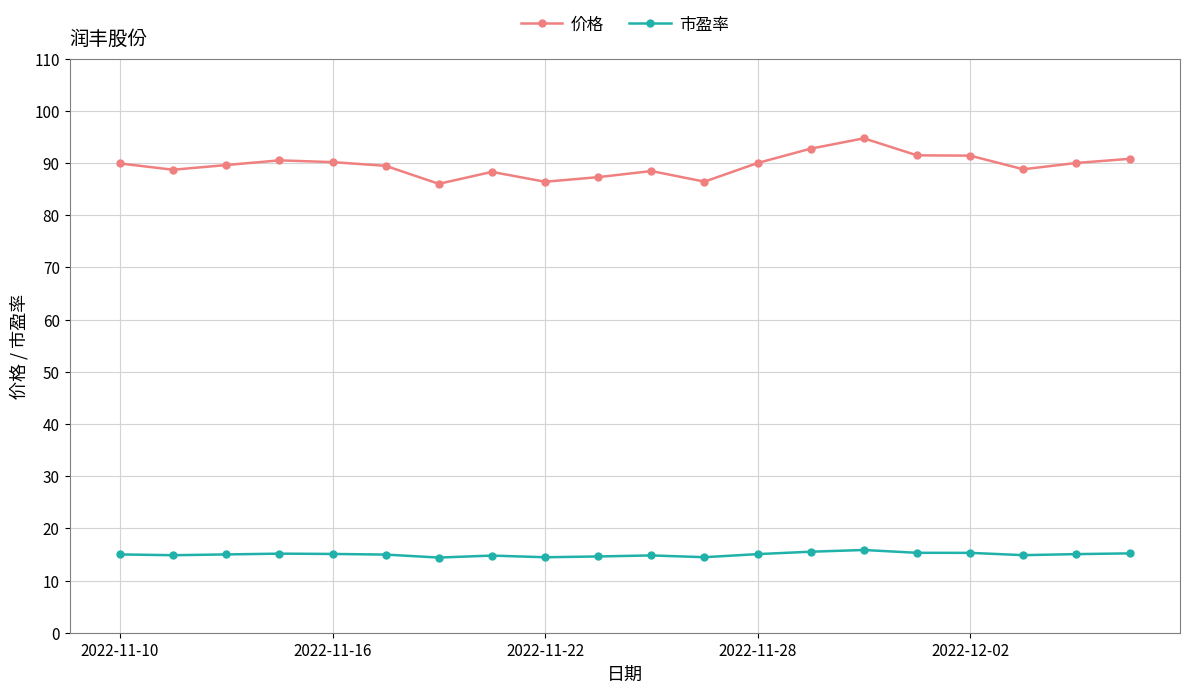

True or false: 市盈率 and 价格 intersect in this chart.

False